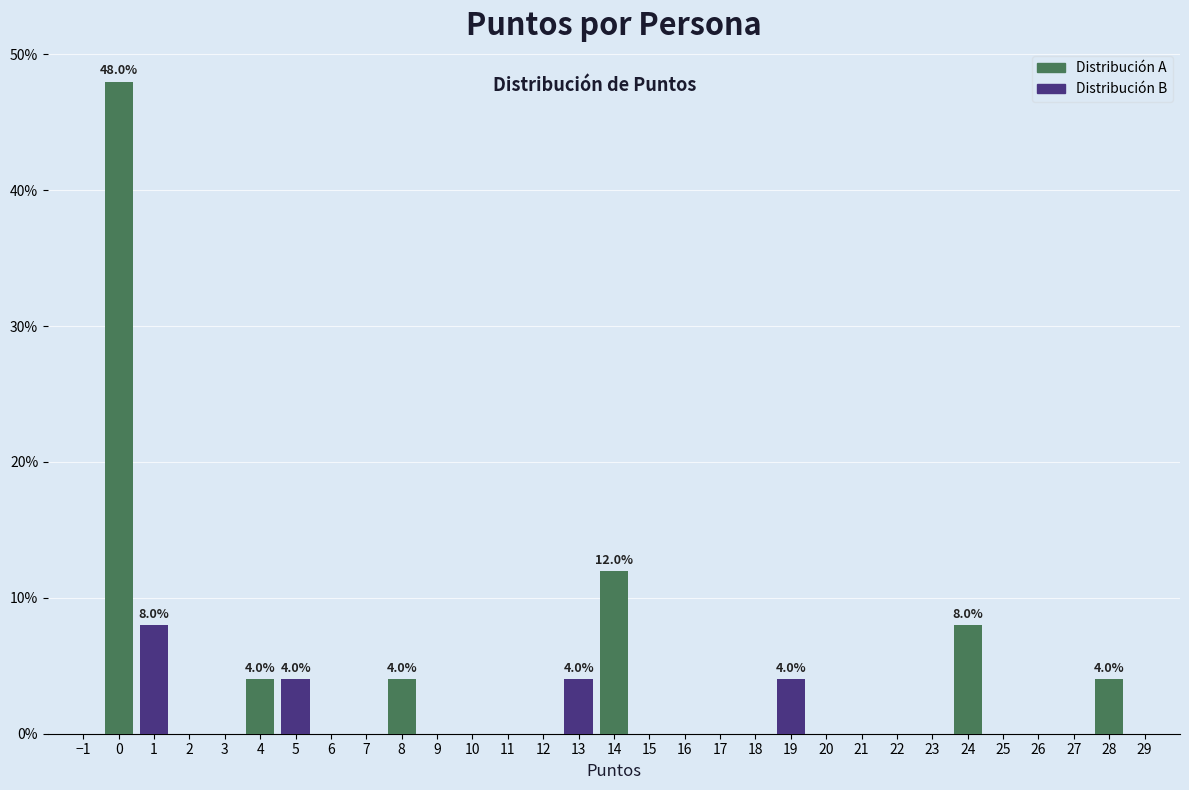

Where is Distribución A nearest to the value 24?

14